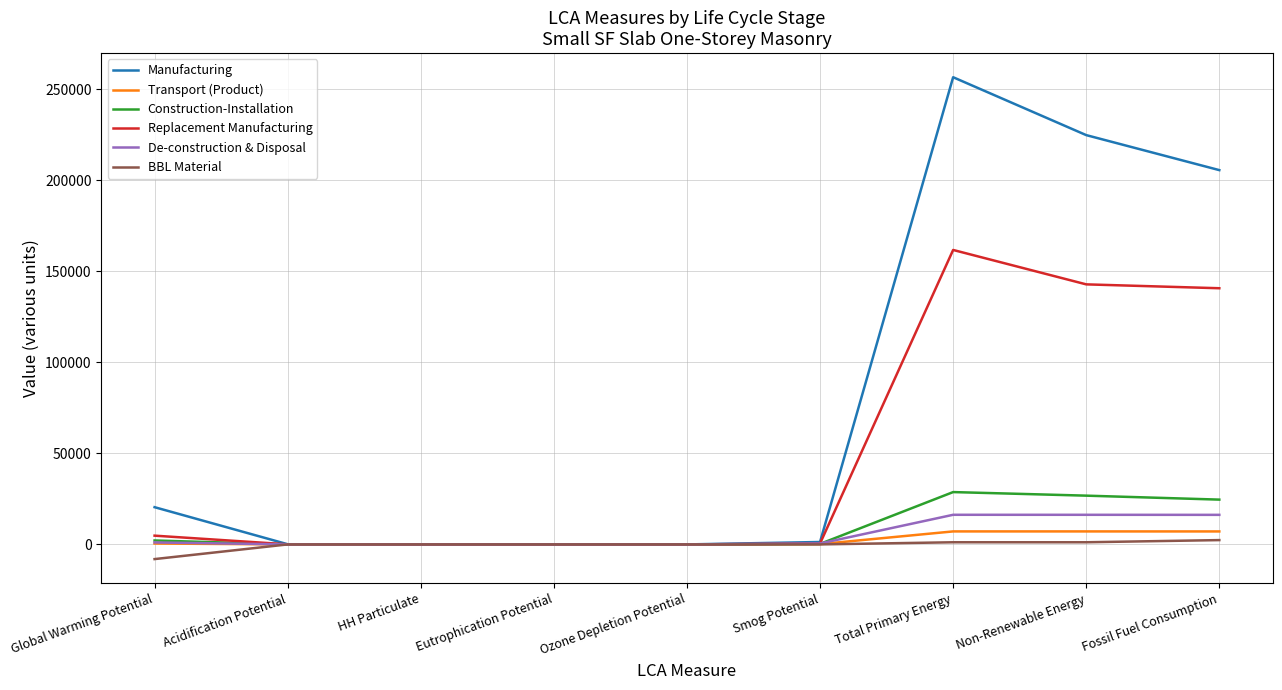

Which series ends up on top after the final intersection of Construction-Installation and De-construction & Disposal?

Construction-Installation